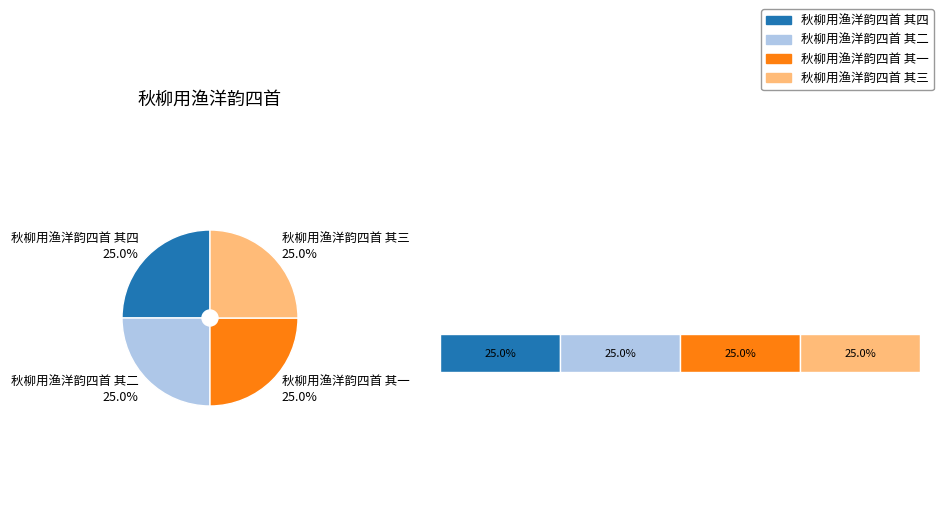

Does any single category account for the majority?

No